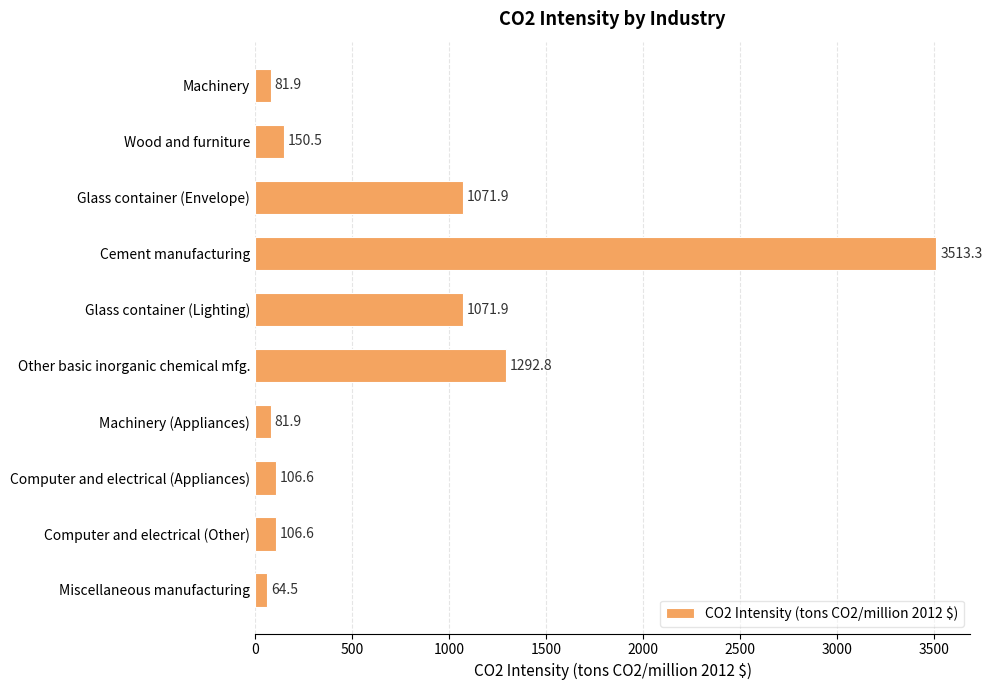

What is the value of the 9th bar from the top?

106.6